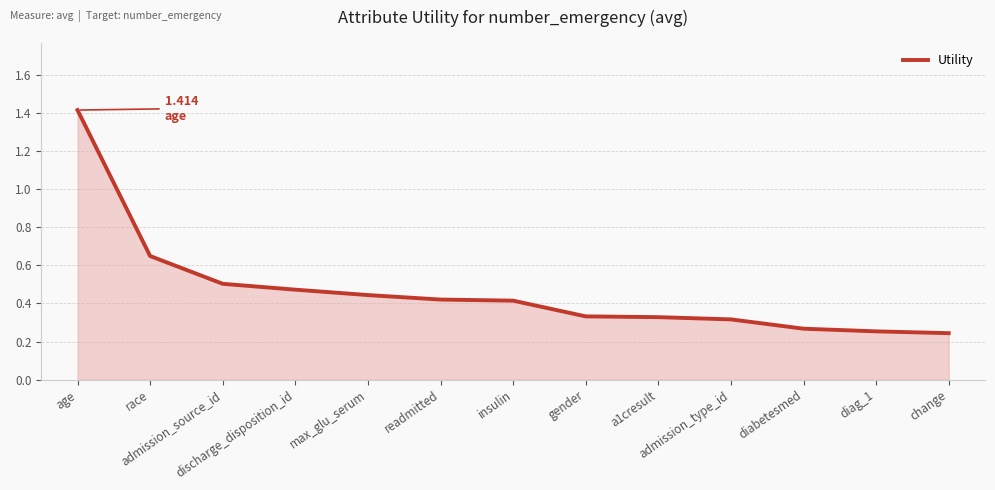

How many lines are shown in the chart?

1